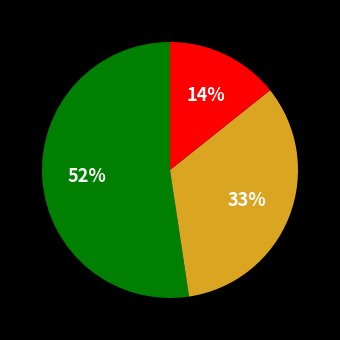

Does any single category account for the majority?

Yes